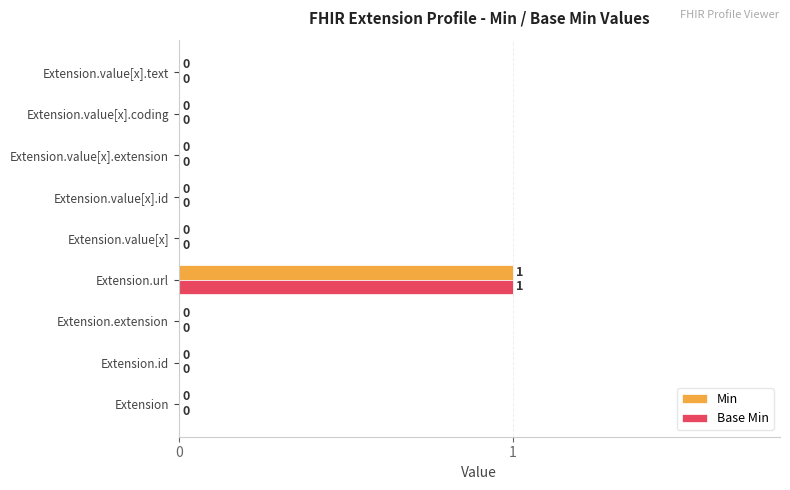

How many bars are there in total?

18